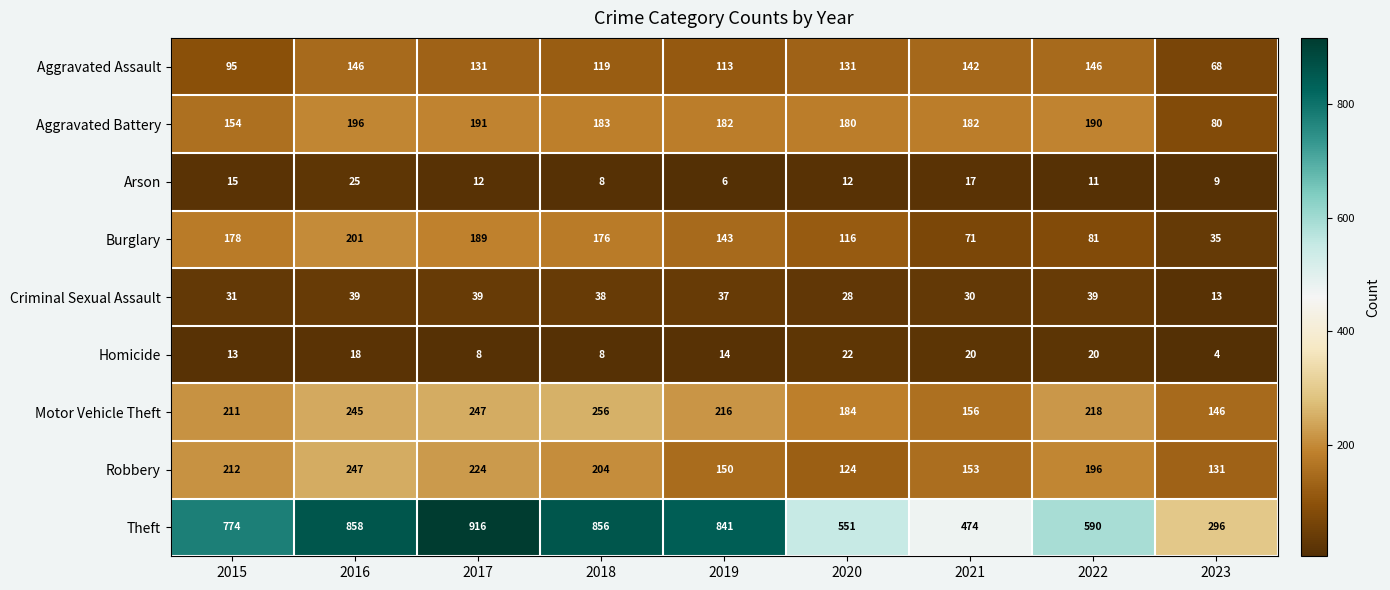

What is the minimum value shown in the chart?

4